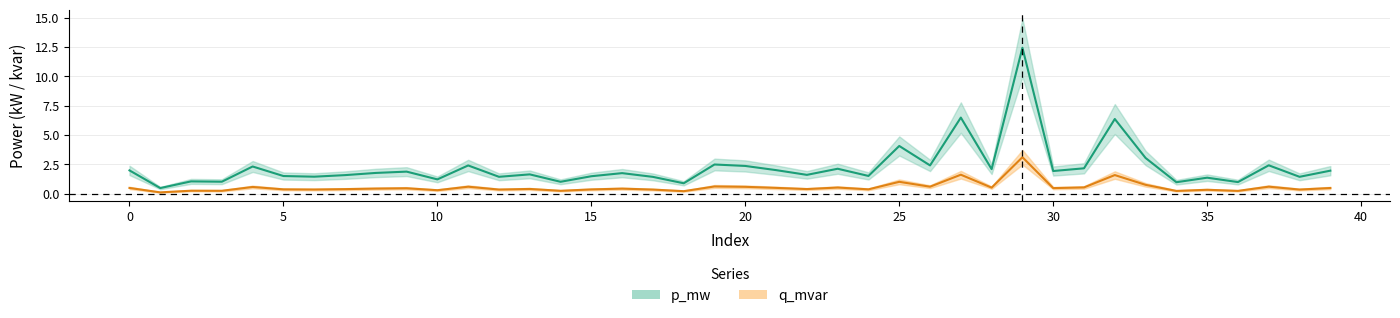

What are all the series names shown in the legend?

p_mw, q_mvar